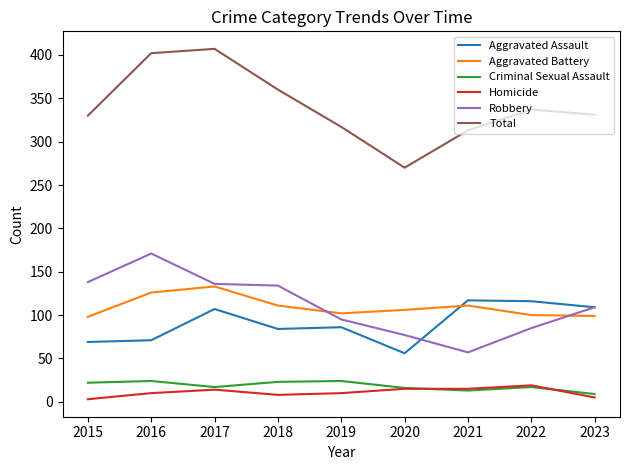

What are all the series names shown in the legend?

Aggravated Assault, Aggravated Battery, Criminal Sexual Assault, Homicide, Robbery, Total